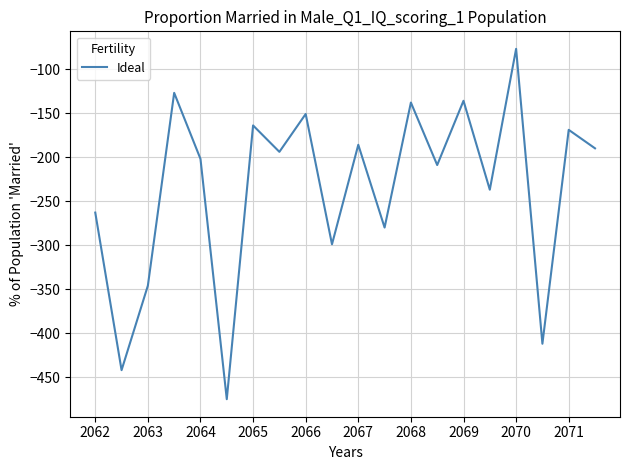

What is the smallest value displayed?

-475